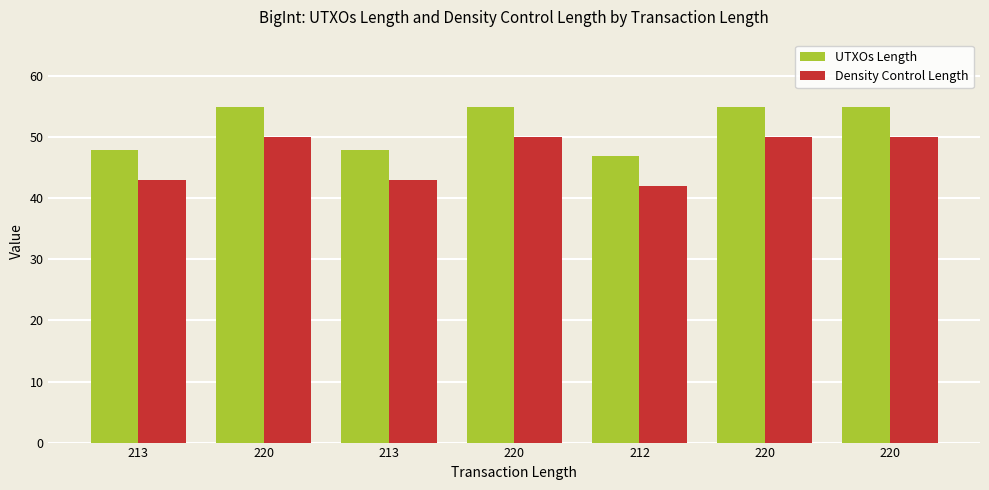

What are all the series names shown in the legend?

UTXOs Length, Density Control Length